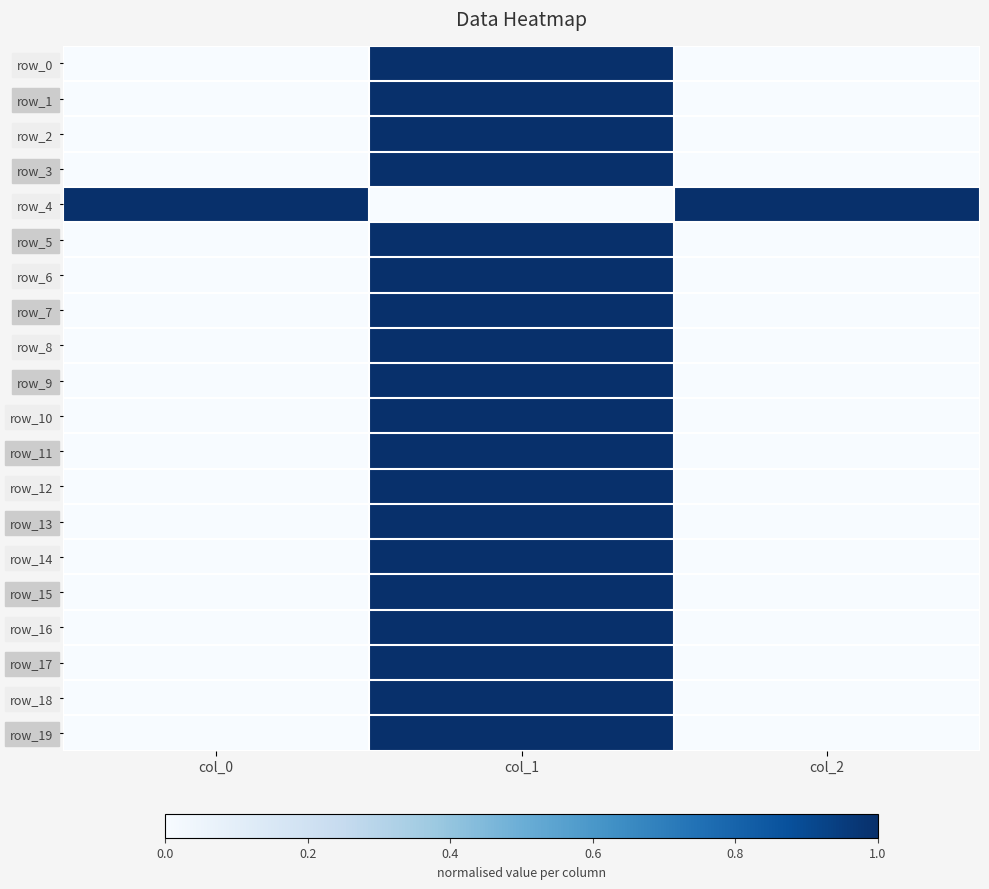

What is the difference between the maximum and minimum values in the row_9 series?

1.0